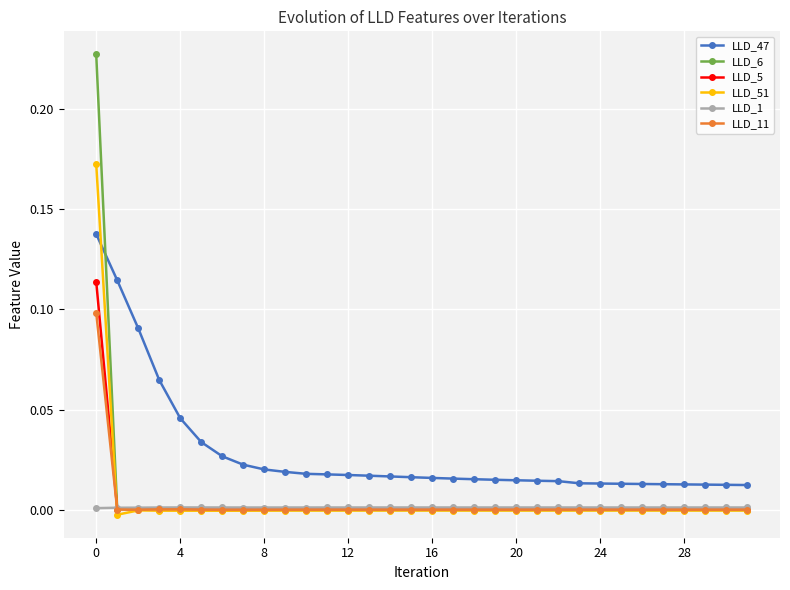

Rank the series by their maximum value, from highest to lowest.

LLD_6, LLD_51, LLD_47, LLD_5, LLD_11, LLD_1